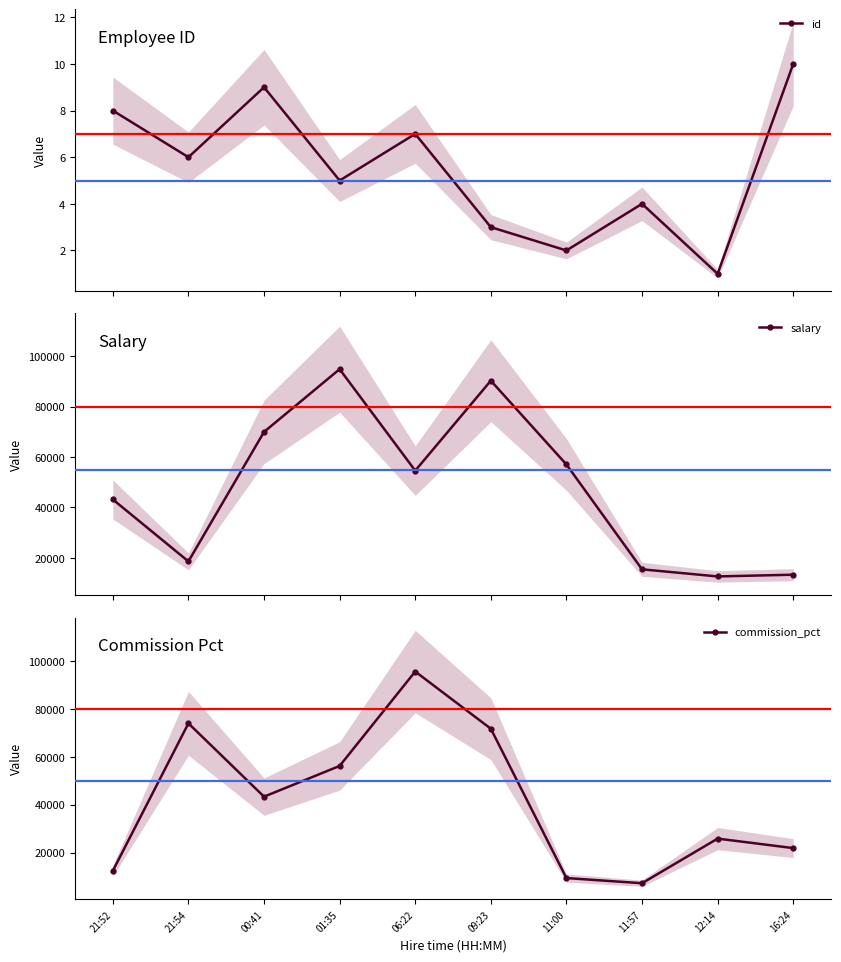

Count the id values in the range 3 to 8.

6